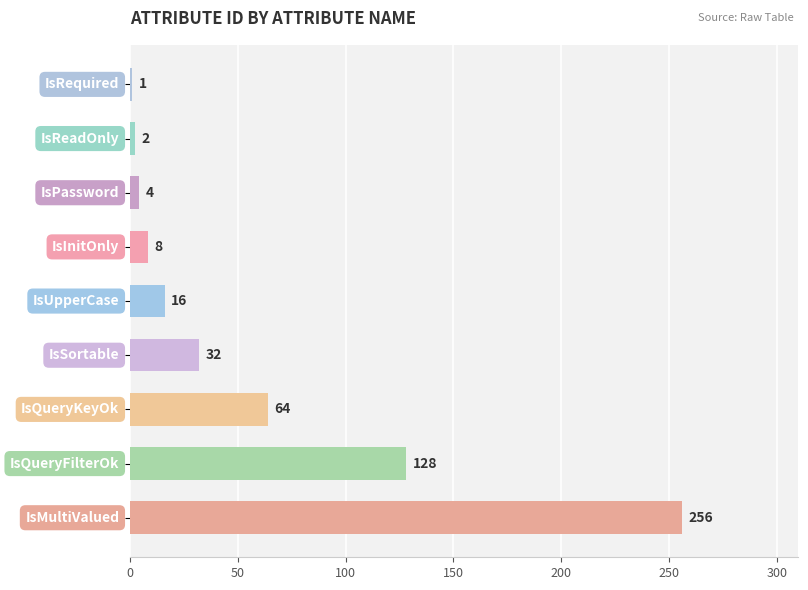

Reading bottom to top, extract all data points from this chart.

256	128	64	32	16	8	4	2	1